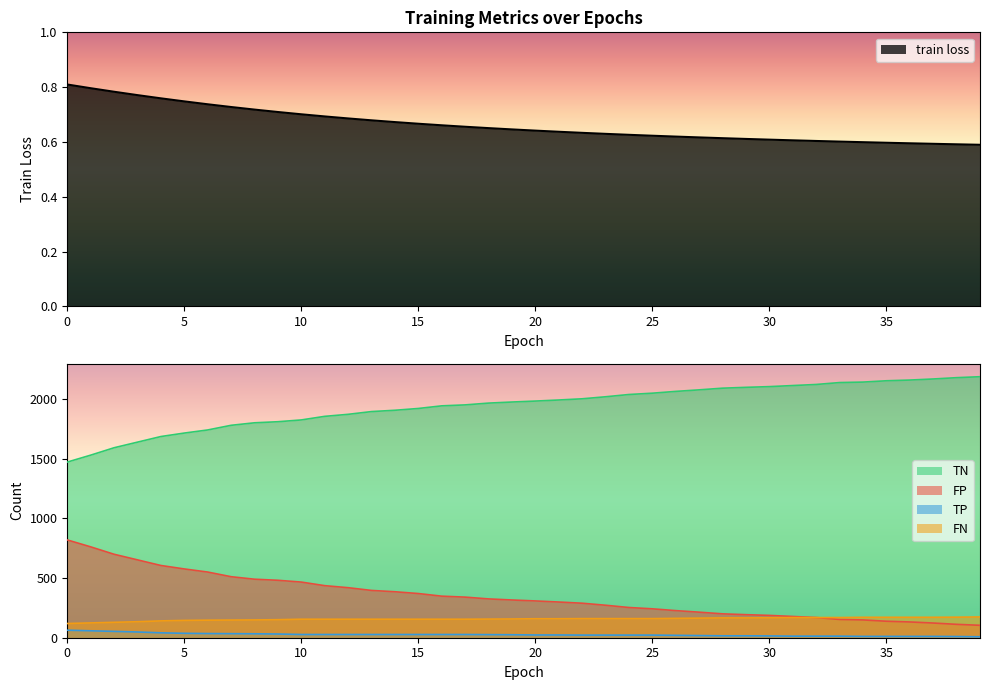

True or false: FP and FN cross at least once.

False